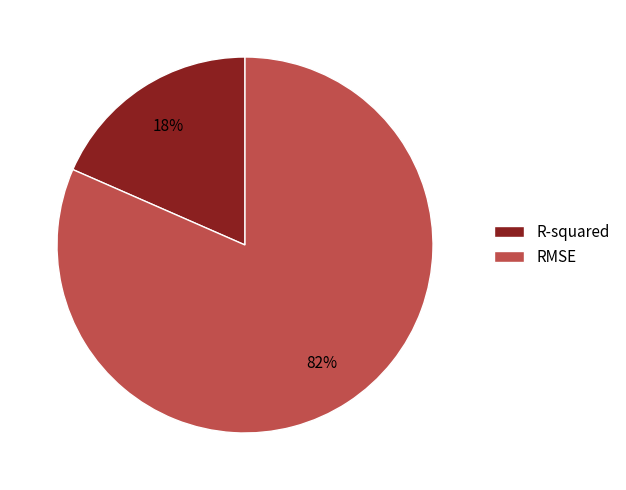

To the nearest percent, what portion does R-squared represent?

18%